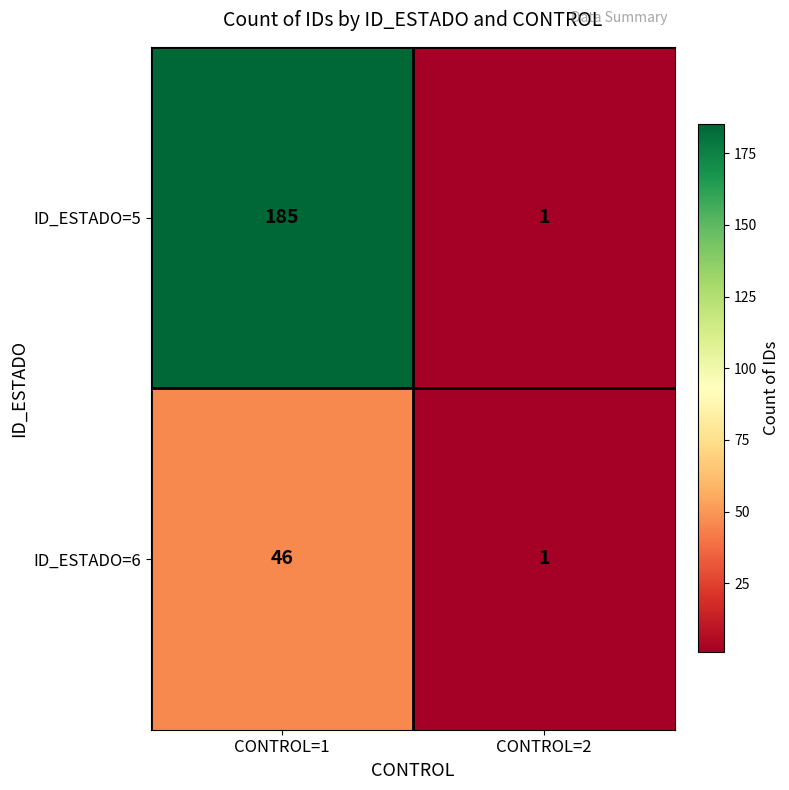

How many categories are shown in the chart?

2